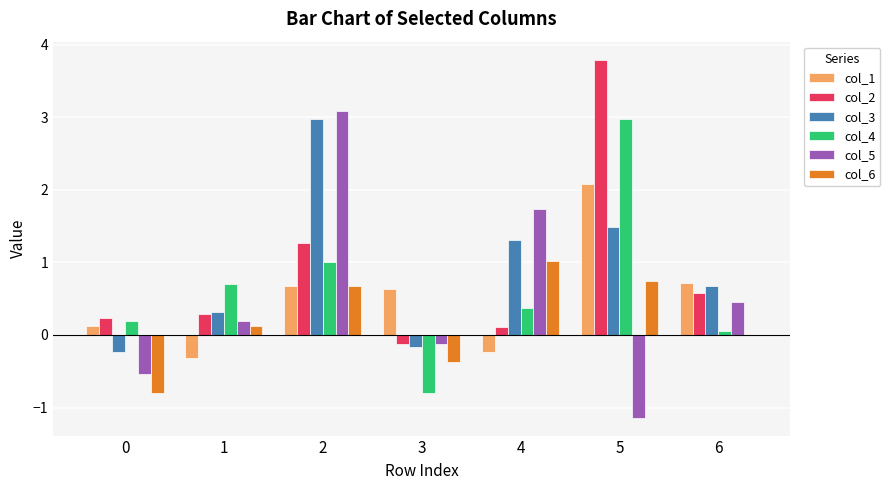

At which category does the chart reach its peak across all series?

5